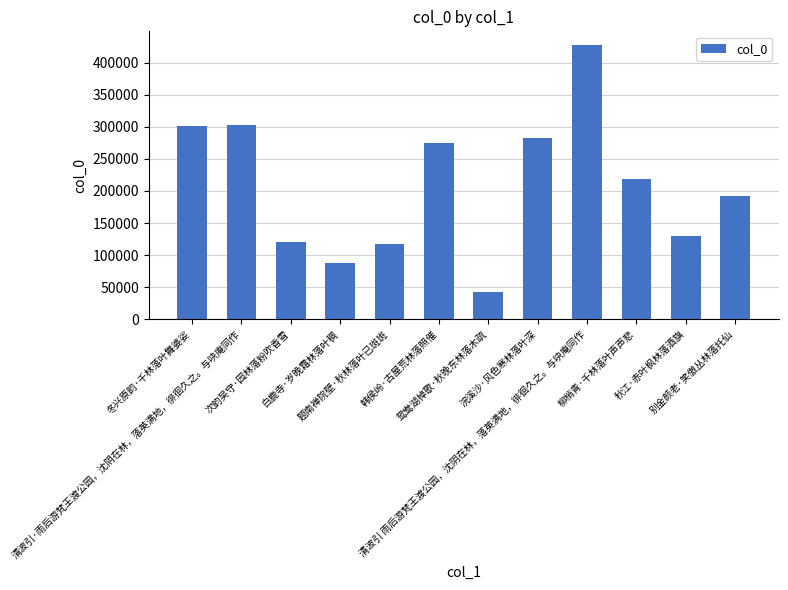

What is the label of the 10th bar from the left?

柳梢青·千林落叶声声悲